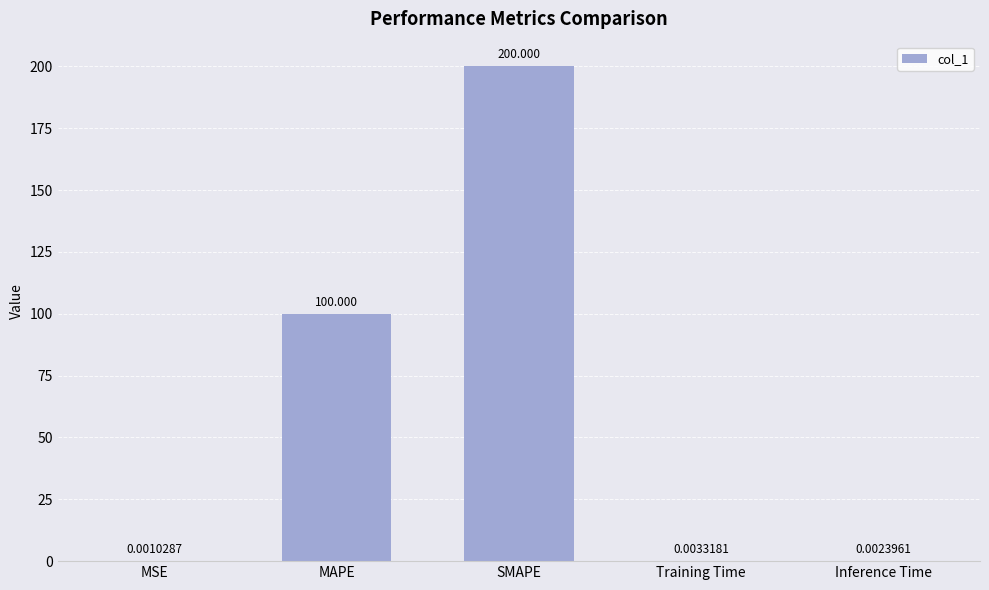

Approximately how many times larger is the value at MAPE compared to SMAPE?

0.5